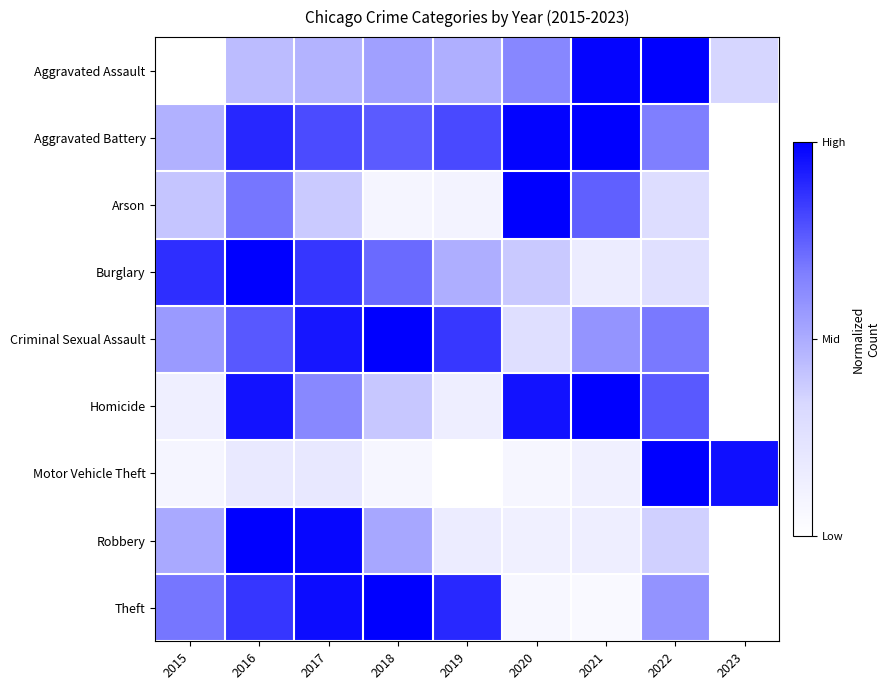

Which series has the largest total across all categories?

Aggravated Battery